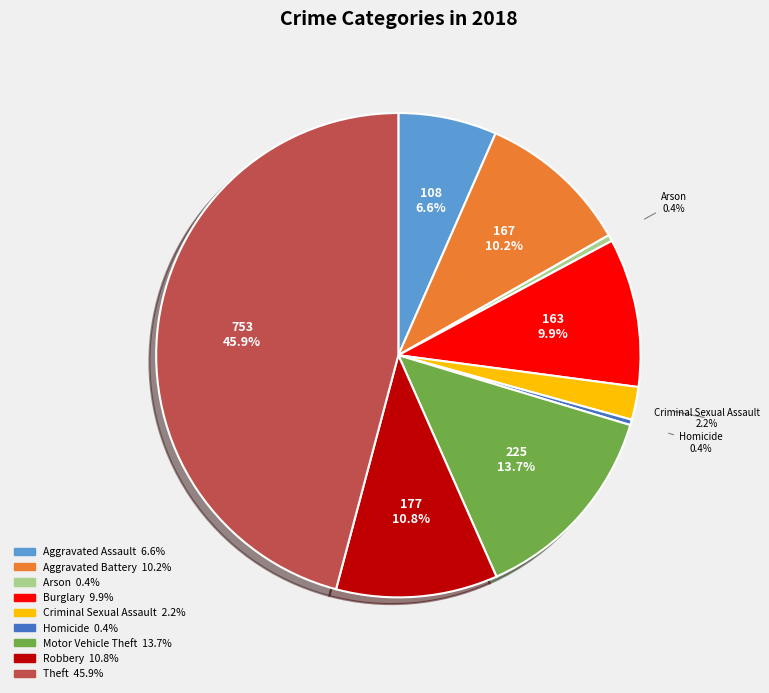

Is it true that Aggravated Battery is 10% of the pie?

True